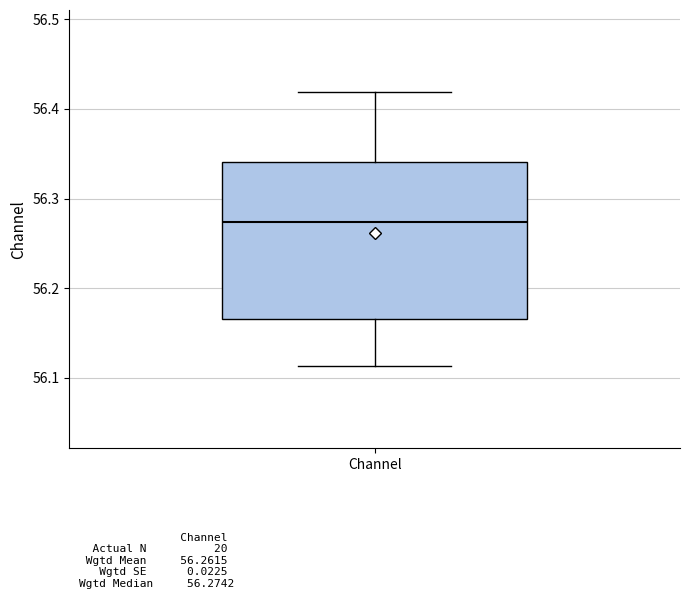

Transcribe this box plot: give where the median line is, the range the box spans, and where the two whiskers end, as read against the y-axis. The values are not printed on the chart, so give them approximately, as read against the axis.

median 56.27, box 56.17 to 56.34, whiskers 56.11 to 56.42